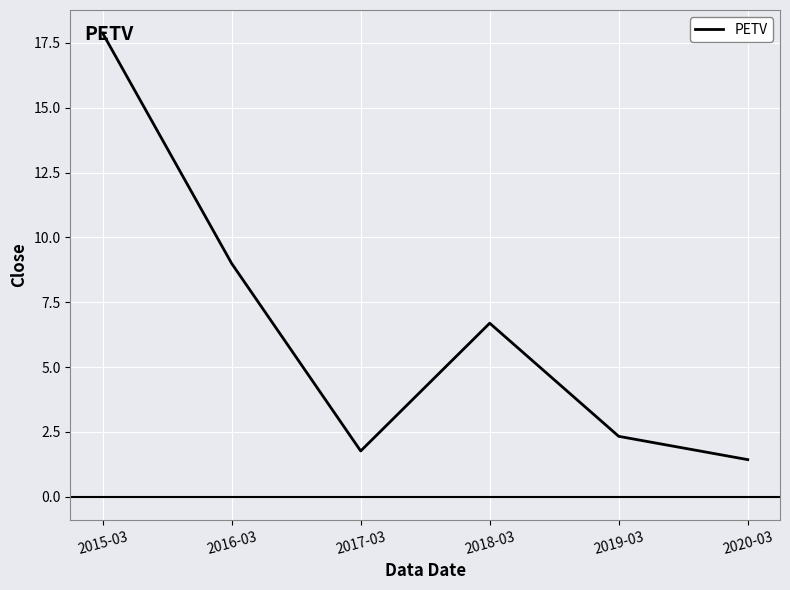

Between 2019-03 and 2017-03, which is larger?

2019-03